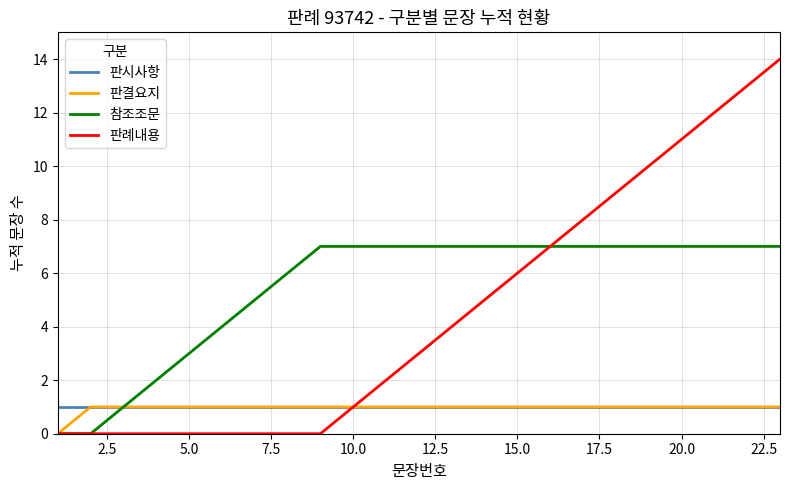

Reading right to left, extract all data points from this chart.

판시사항: 1	1	1	1	1	1	1	1	1	1	1	1	1	1	1	1	1	1	1	1	1	1	1
판결요지: 1	1	1	1	1	1	1	1	1	1	1	1	1	1	1	1	1	1	1	1	1	1	0
참조조문: 7	7	7	7	7	7	7	7	7	7	7	7	7	7	7	6	5	4	3	2	1	0	0
판례내용: 14	13	12	11	10	9	8	7	6	5	4	3	2	1	0	0	0	0	0	0	0	0	0